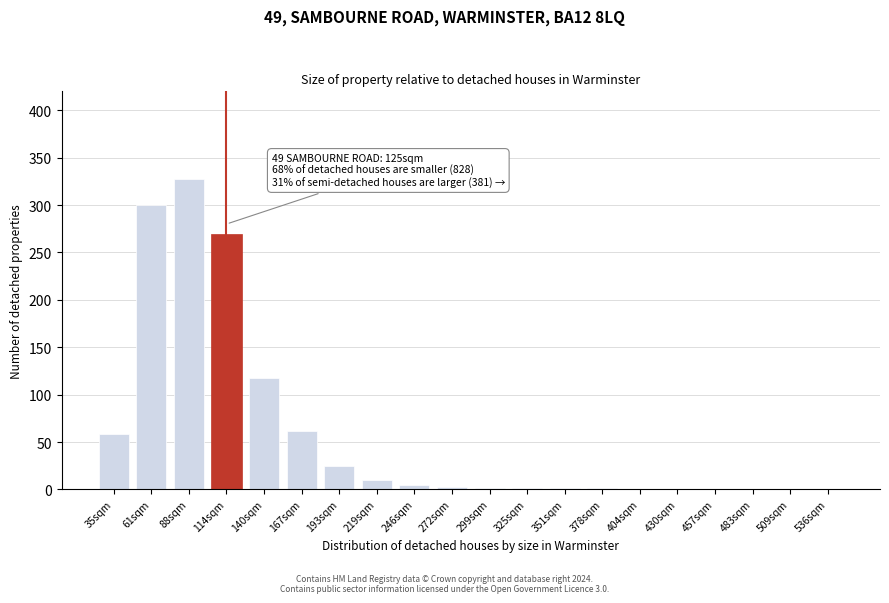

At which label is the value closest to 164?

140sqm